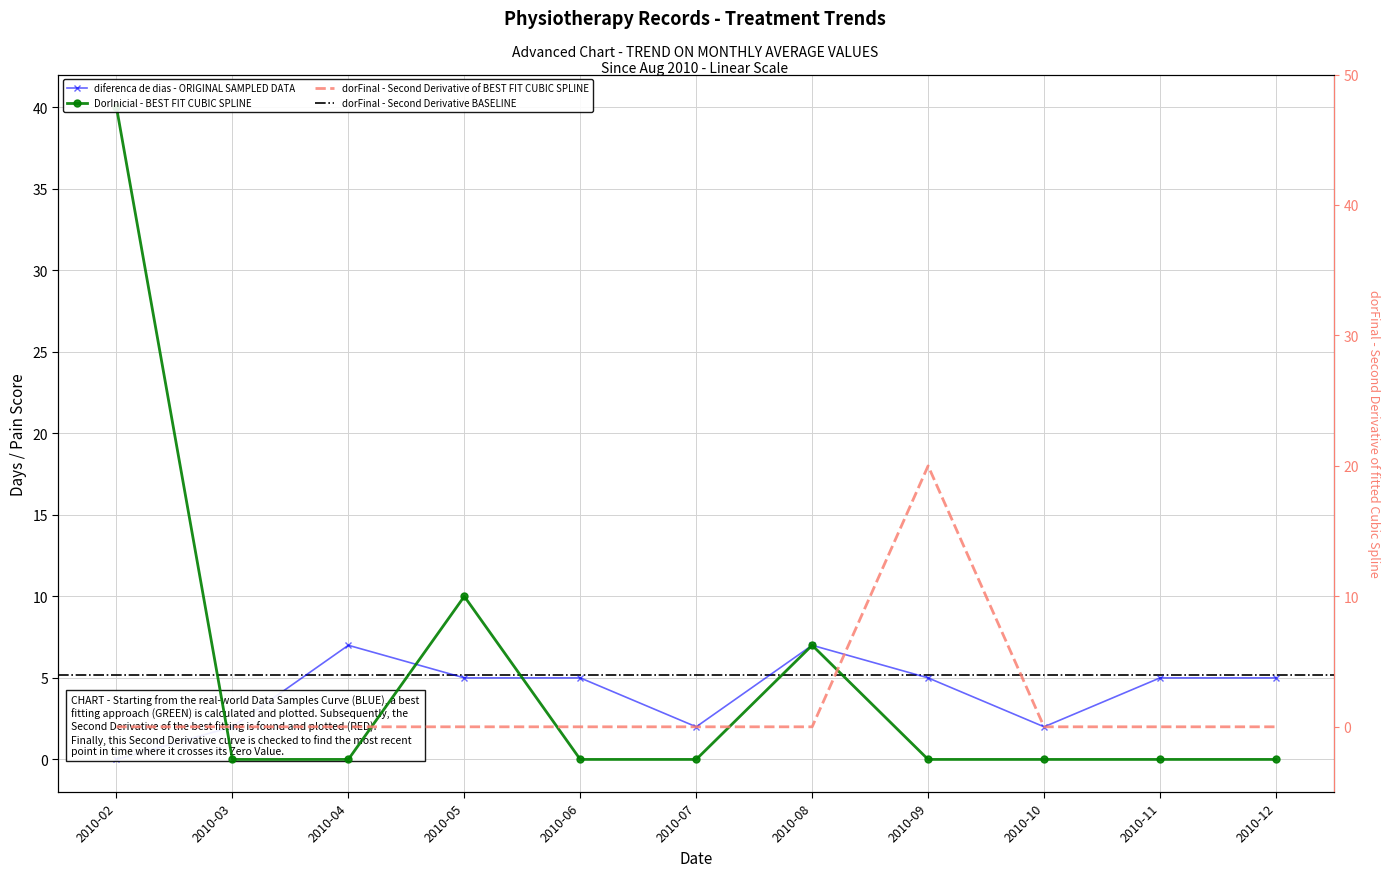

Which label corresponds to the smallest value in the chart?

2010-02